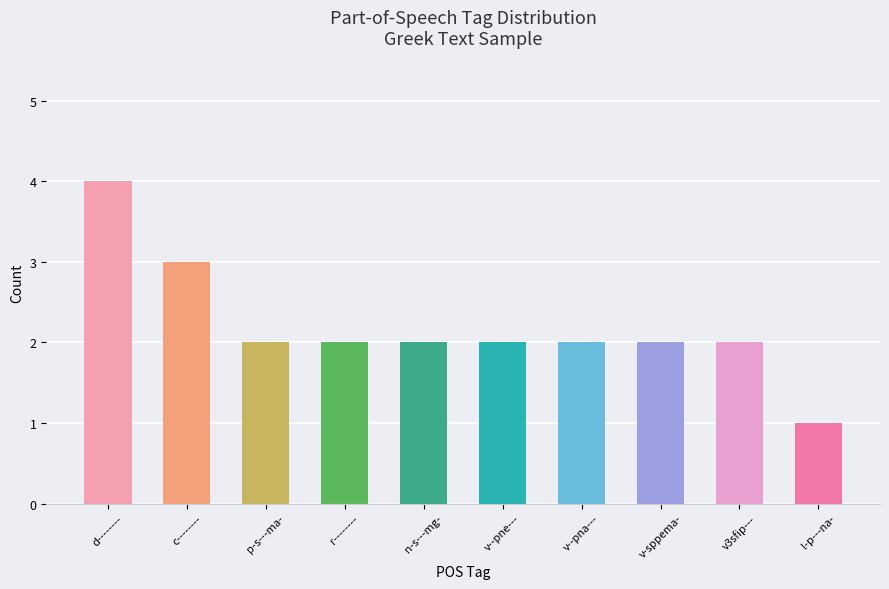

What is the approximate value at d--------?

4